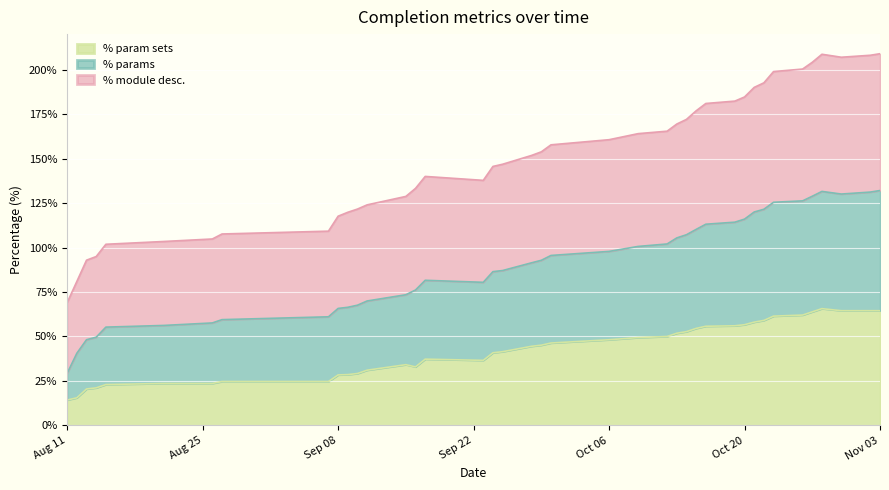

Reading left to right, what are all the values shown in this chart?

% module desc.: 69.1	80.9	92.9	95.0	101.8	103.4	104.8	107.6	109.2	117.6	119.8	121.6	124.0	128.8	133.3	140.0	137.8	145.6	146.8	151.8	153.8	157.8	160.6	164.0	165.4	169.4	172.1	176.9	181.0	182.3	184.7	190.1	192.6	198.9	200.3	204.1	208.7	207.0	208.1	209.0
% params: 29.3	40.6	48.2	49.6	55.3	56.2	57.6	59.5	61.1	65.8	66.4	67.6	70.0	73.5	76.1	81.6	80.5	86.5	87.1	91.4	92.8	95.6	97.8	100.6	102.0	105.4	107.2	110.2	113.1	114.3	116.0	120.0	121.5	125.5	126.2	128.8	131.6	130.1	131.2	132.1
% param sets: 14.3	15.5	20.5	21.1	23.0	23.6	23.6	24.7	24.7	28.4	28.6	29.2	31.1	34.2	32.9	37.3	36.6	40.9	41.5	44.5	45.1	46.3	48.2	49.4	50.0	51.8	52.7	54.5	55.8	56.0	56.6	58.1	59.0	61.5	62.0	63.9	65.7	64.5	64.5	64.5